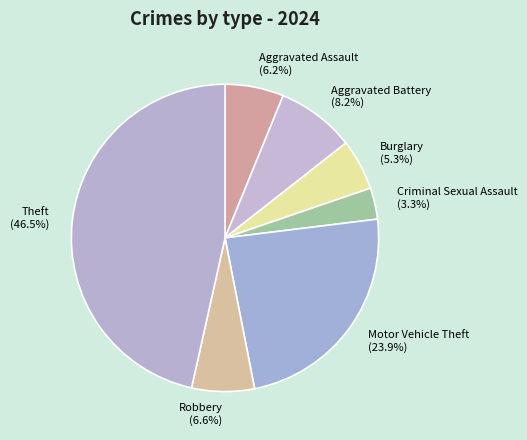

Which slice is the largest?

Theft